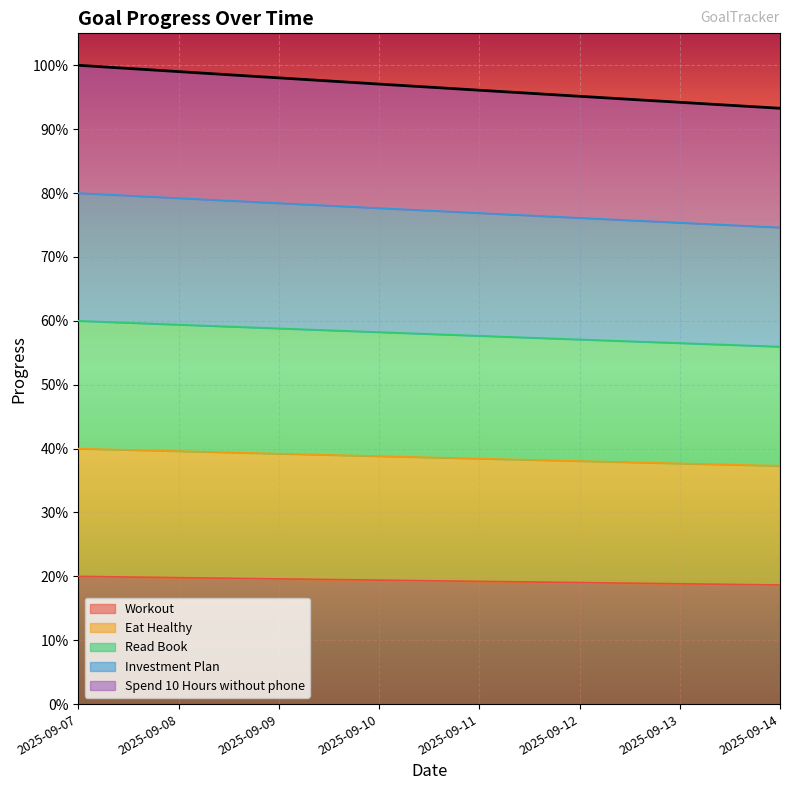

At which label does Investment Plan reach its peak?

2025-09-07